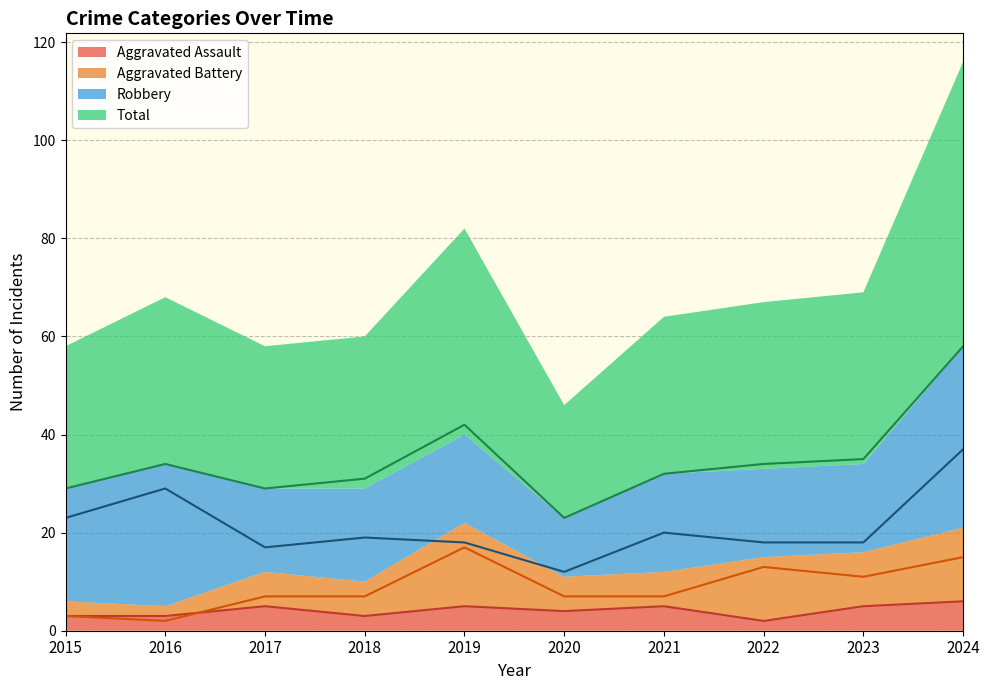

What is the value of the Aggravated Assault point at the 8th from the left?

2